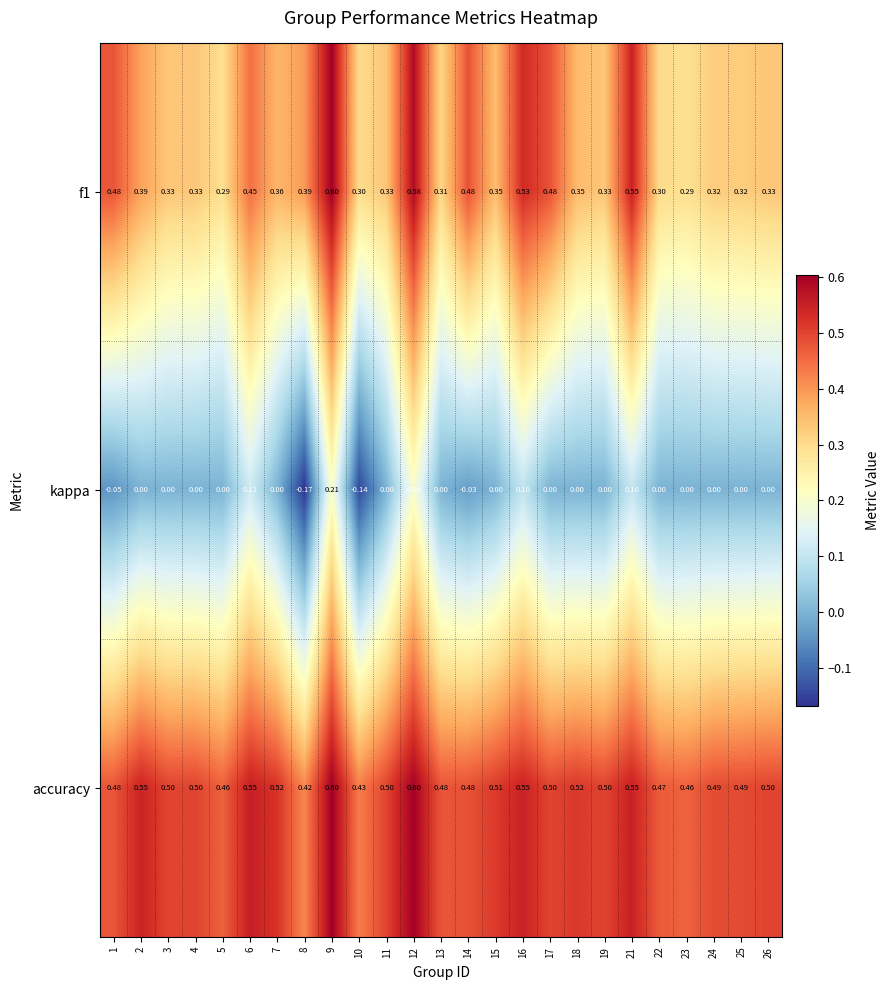

Which series has the largest total across all categories?

accuracy